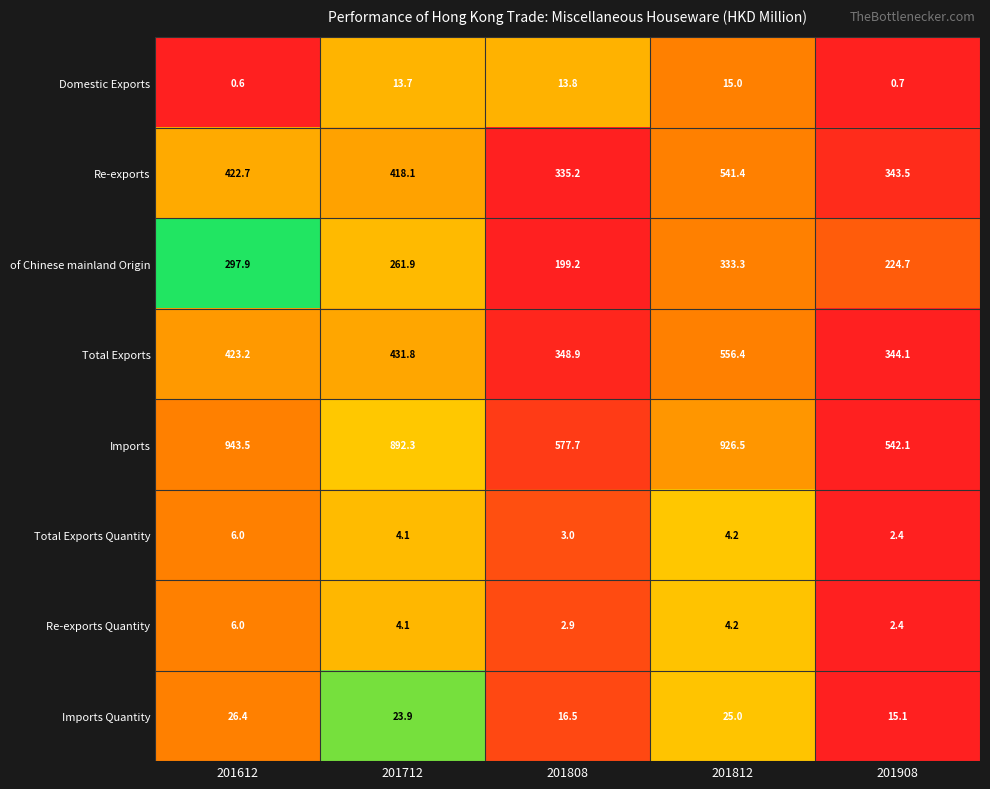

Where is Re-exports Quantity nearest to the value 4?

201712